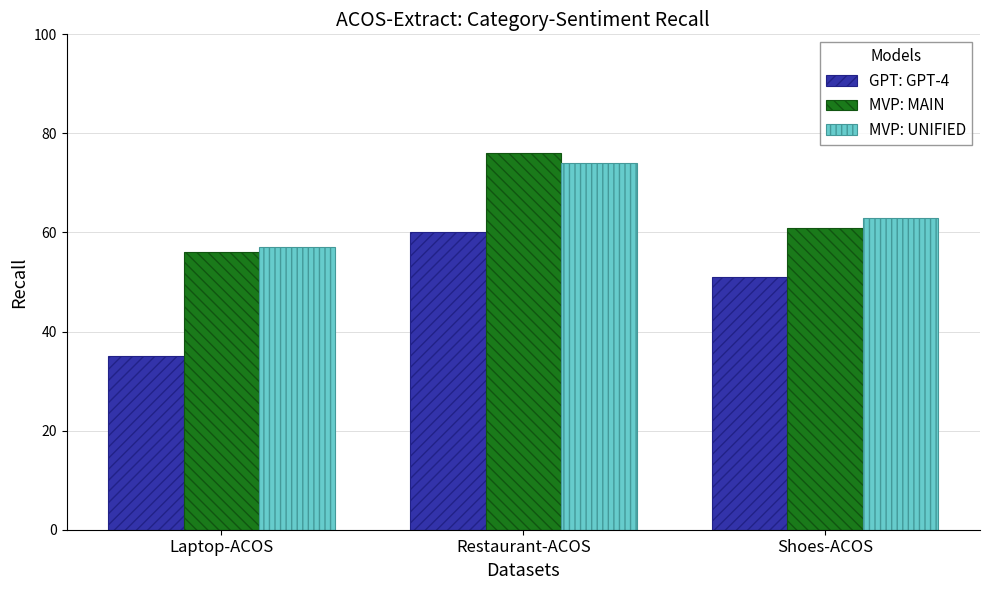

What is the label of the 2nd bar from the left?

Restaurant-ACOS